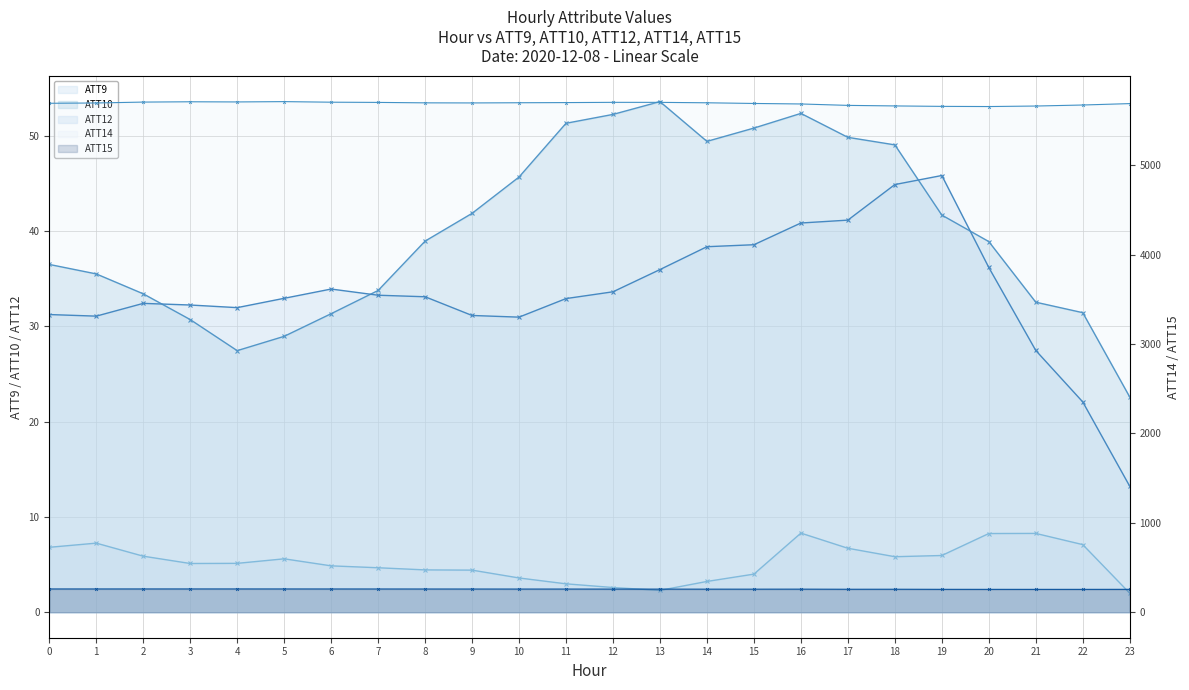

Which category has the highest value in the ATT14 series?

5